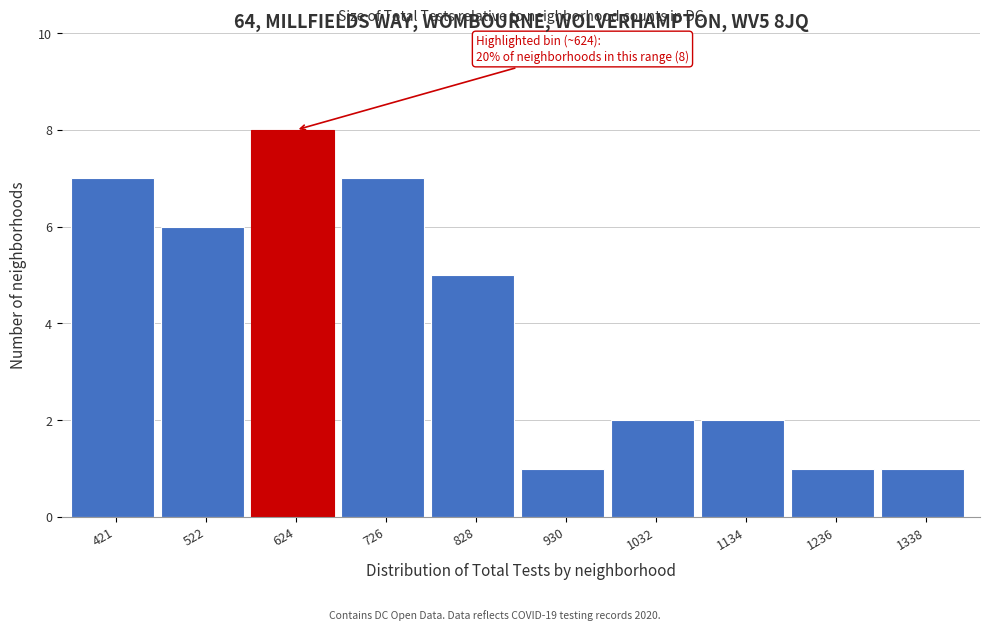

Reading left to right, list all the values displayed in this chart.

421=7	522=6	624=8	726=7	828=5	930=1	1032=2	1134=2	1236=1	1338=1